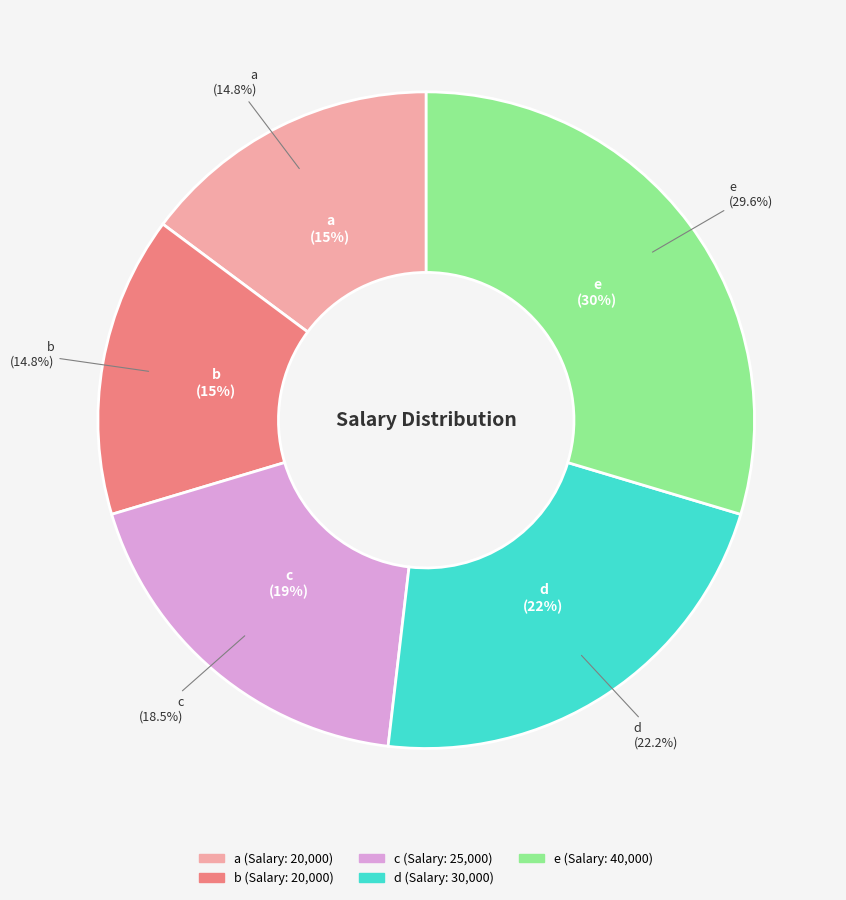

How many segments does this pie chart have?

5